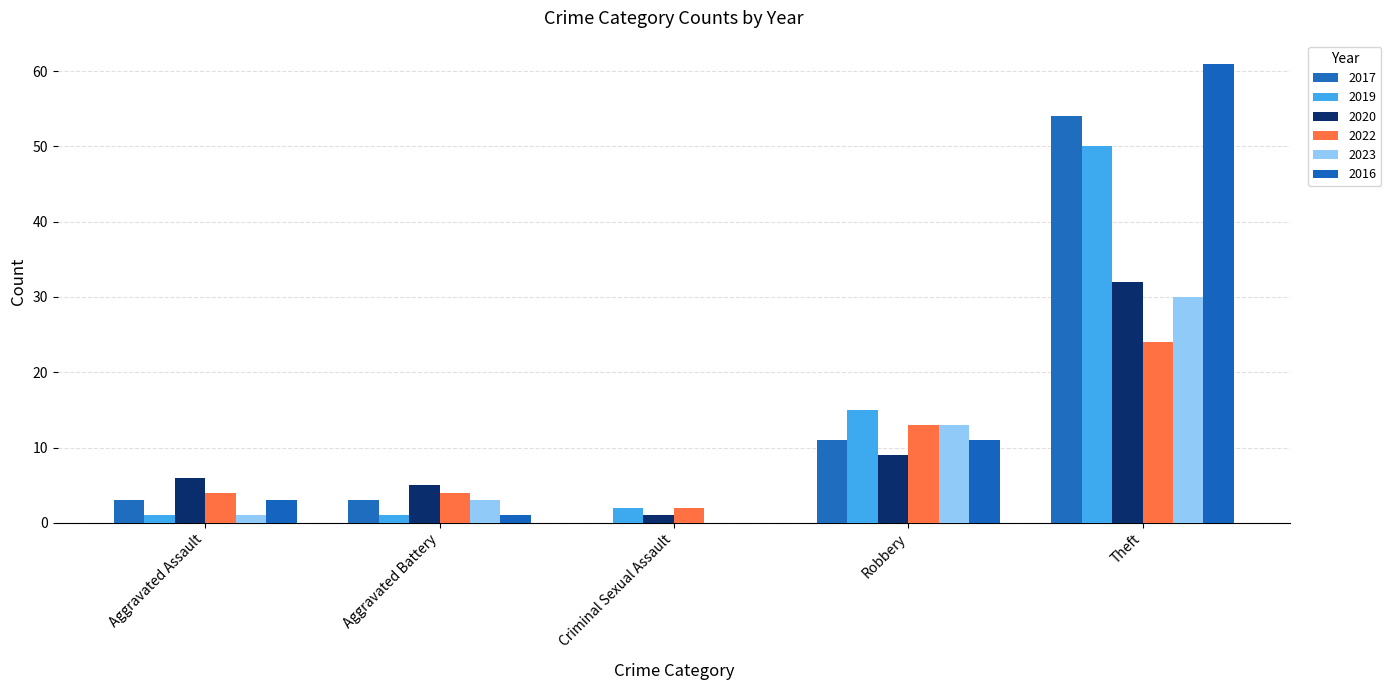

The value of 2023 at Aggravated Battery is 1. True or false?

False